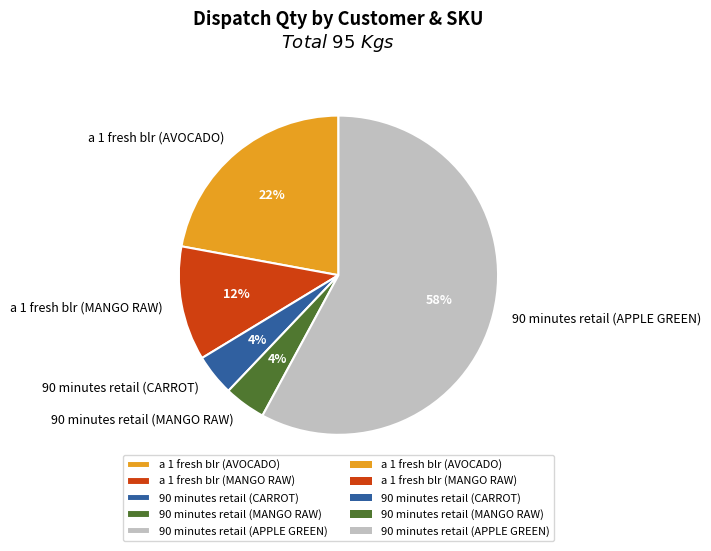

Which slice represents more than half of the pie?

90 minutes retail (APPLE GREEN)